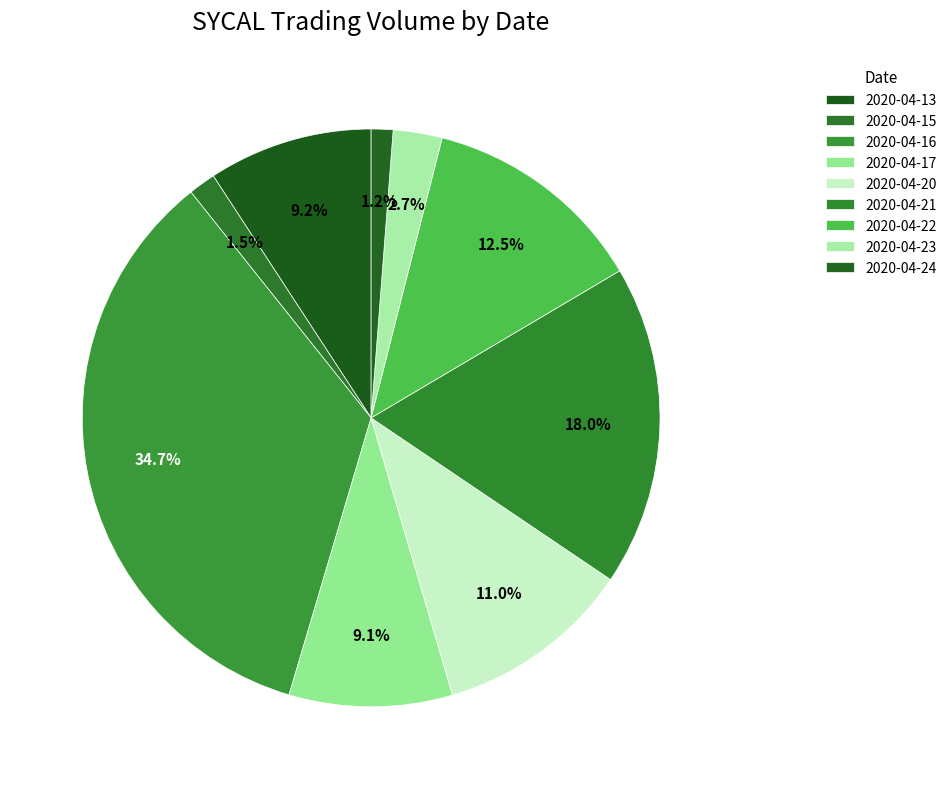

Rank the categories by value from highest to lowest.

2020-04-16, 2020-04-21, 2020-04-22, 2020-04-20, 2020-04-13, 2020-04-17, 2020-04-23, 2020-04-15, 2020-04-24